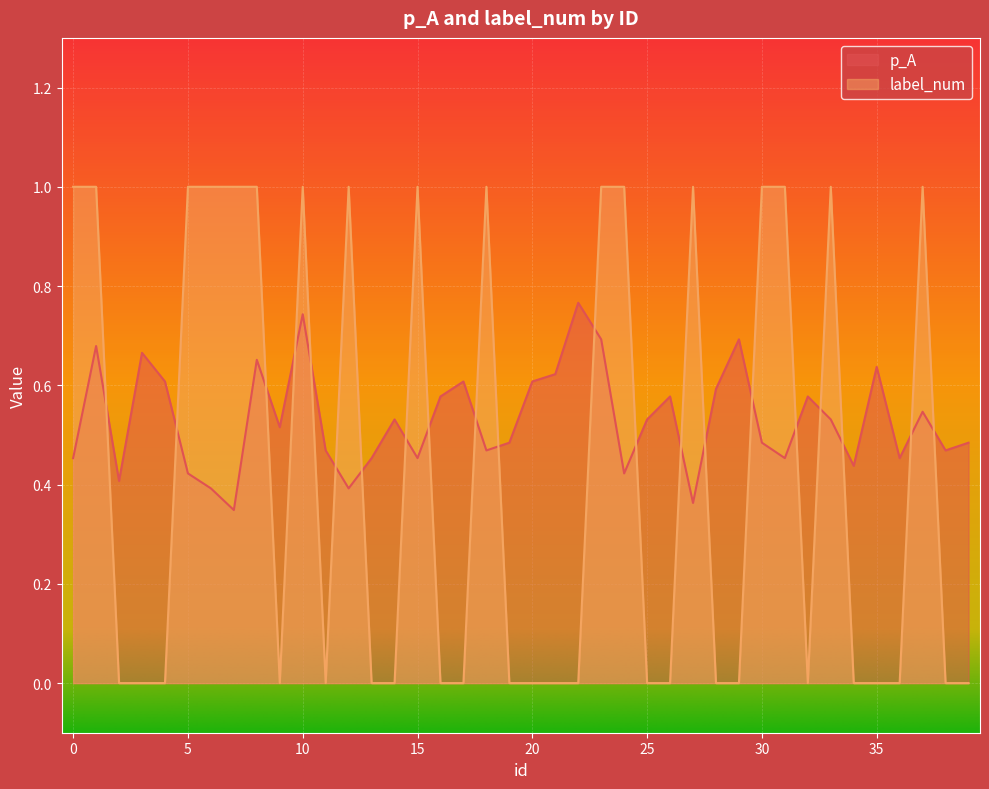

How many values in the label_num series exceed 0?

17